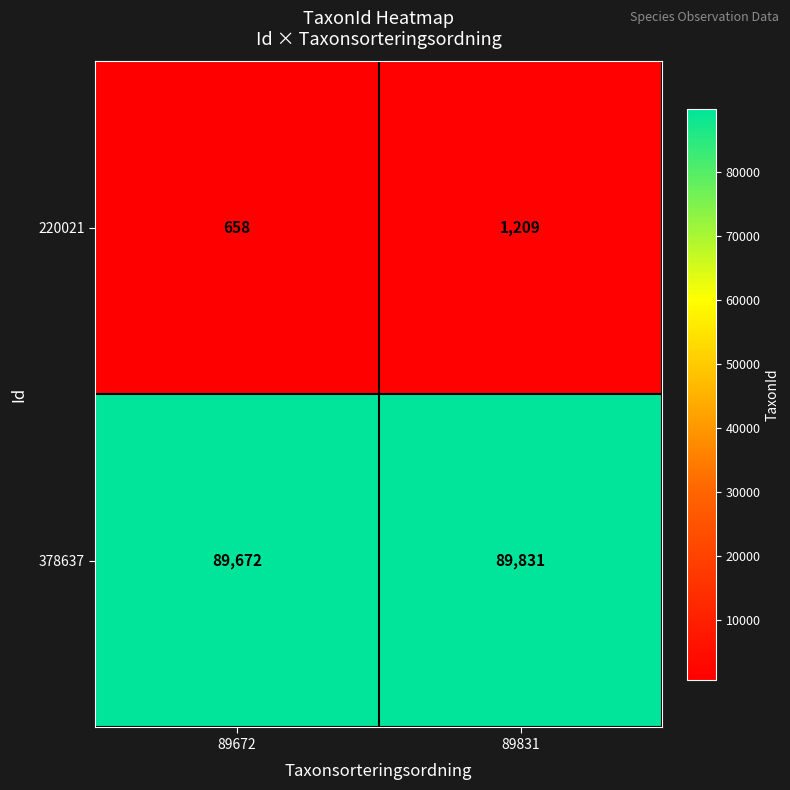

What is the smallest value displayed?

658